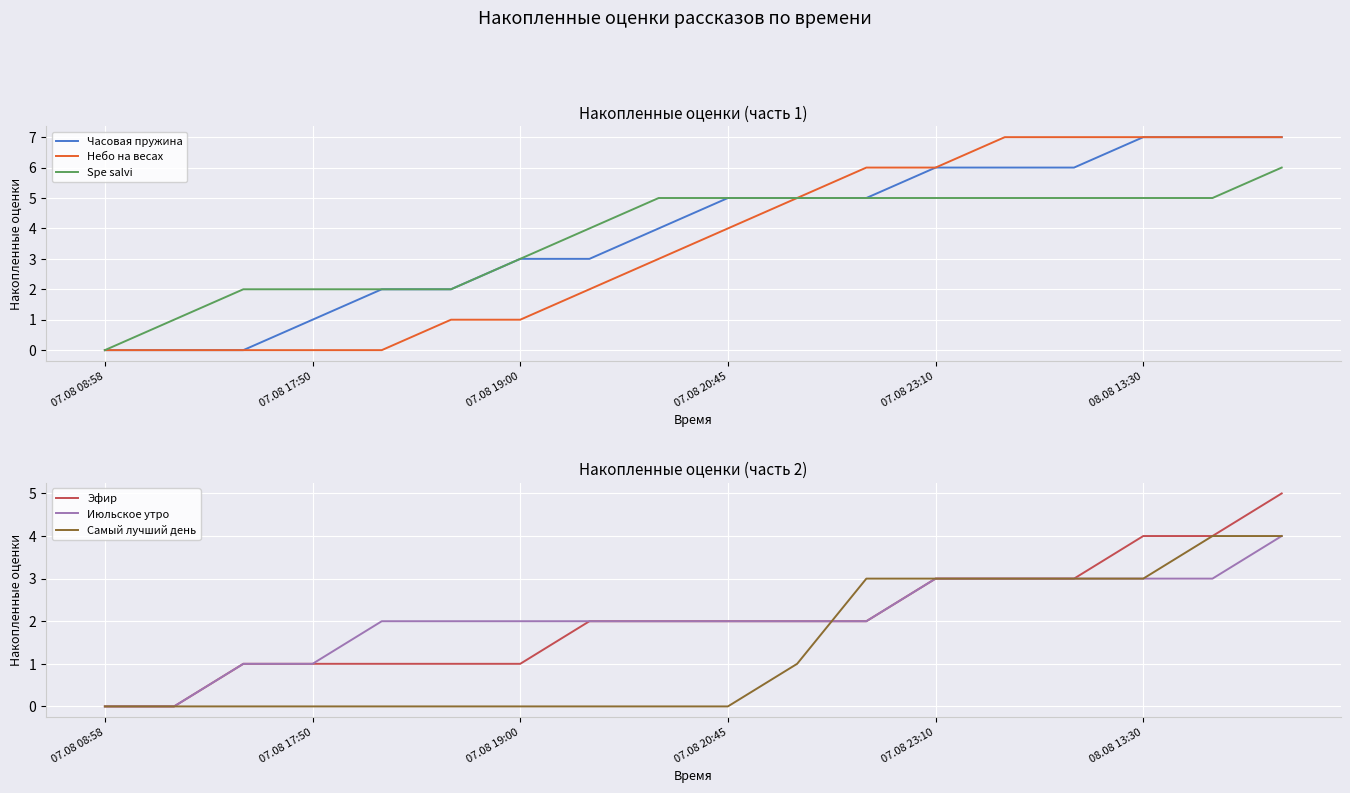

How many categories are shown in the chart?

18